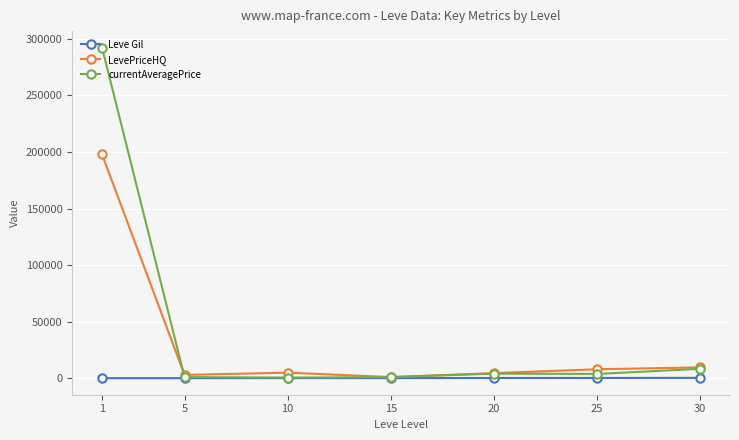

Rank the series by their average value, from lowest to highest.

Leve Gil, LevePriceHQ, currentAveragePrice